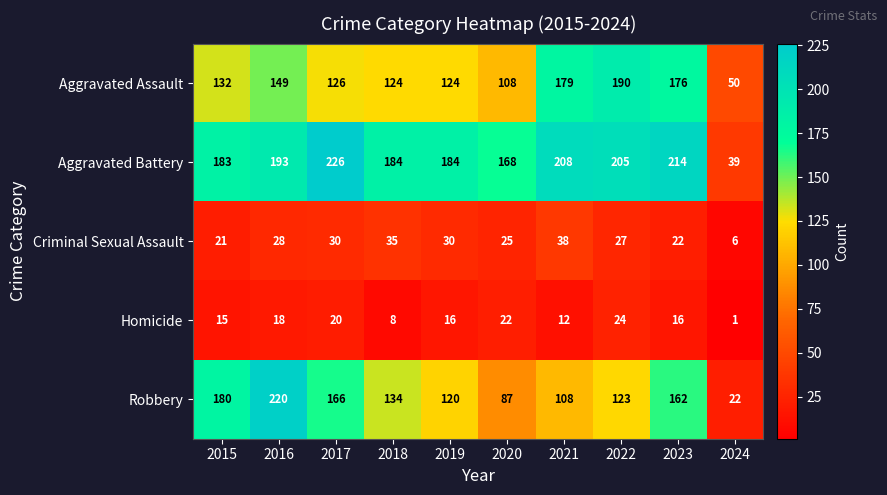

At which category is the sum across all series the highest?

2016